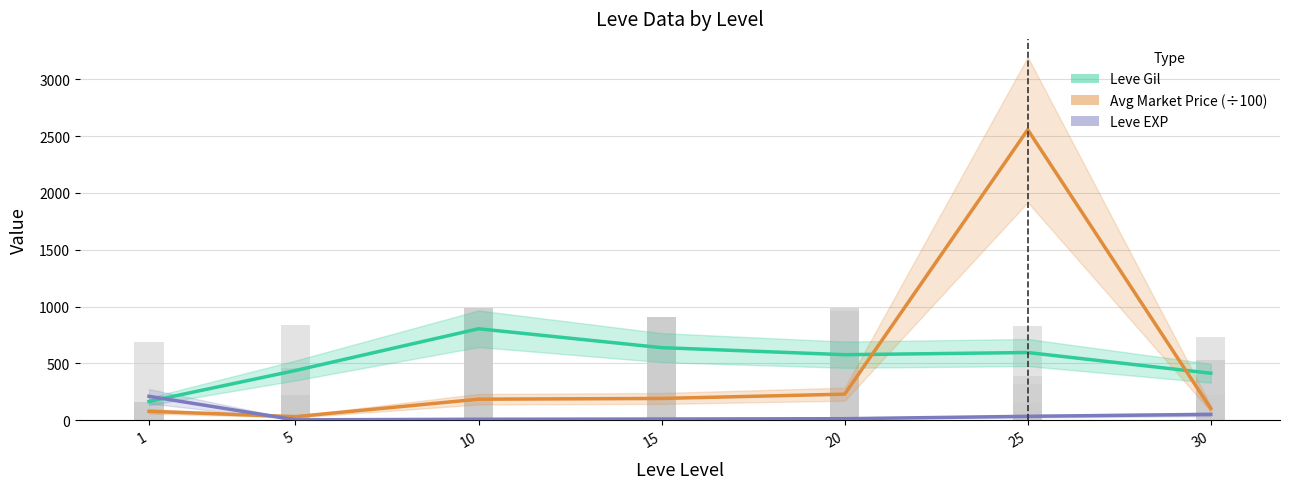

How many distinct data groups are displayed?

3